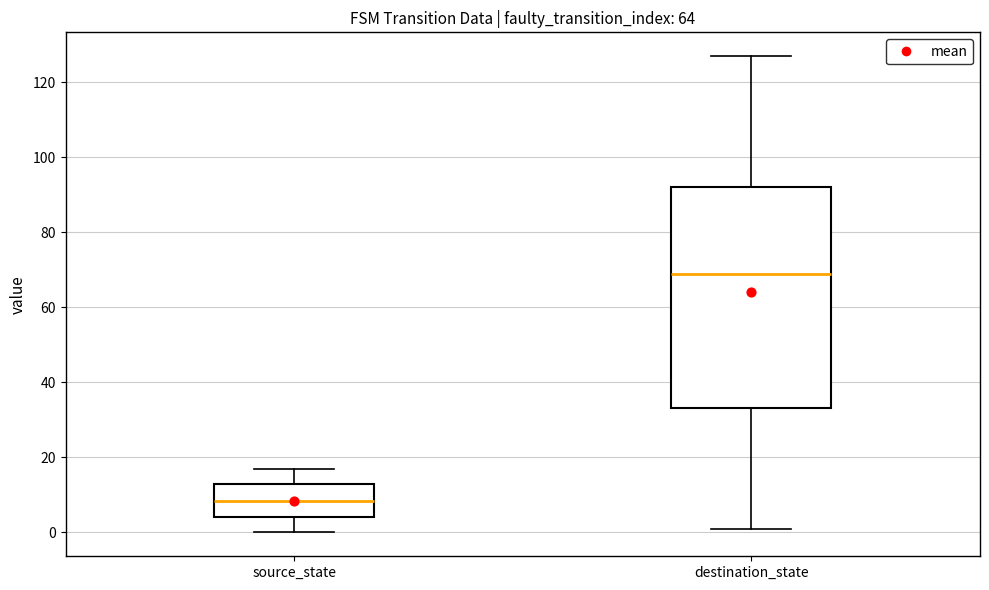

Reading left to right, read every box against the y-axis: the position of its median line, the range the box covers, and the ends of its whiskers. The values are not printed on the chart, so give them approximately, as read against the axis.

source_state: median 8, box 4 to 14, whiskers 0 to 18
destination_state: median 70, box 34 to 92, whiskers 2 to 128